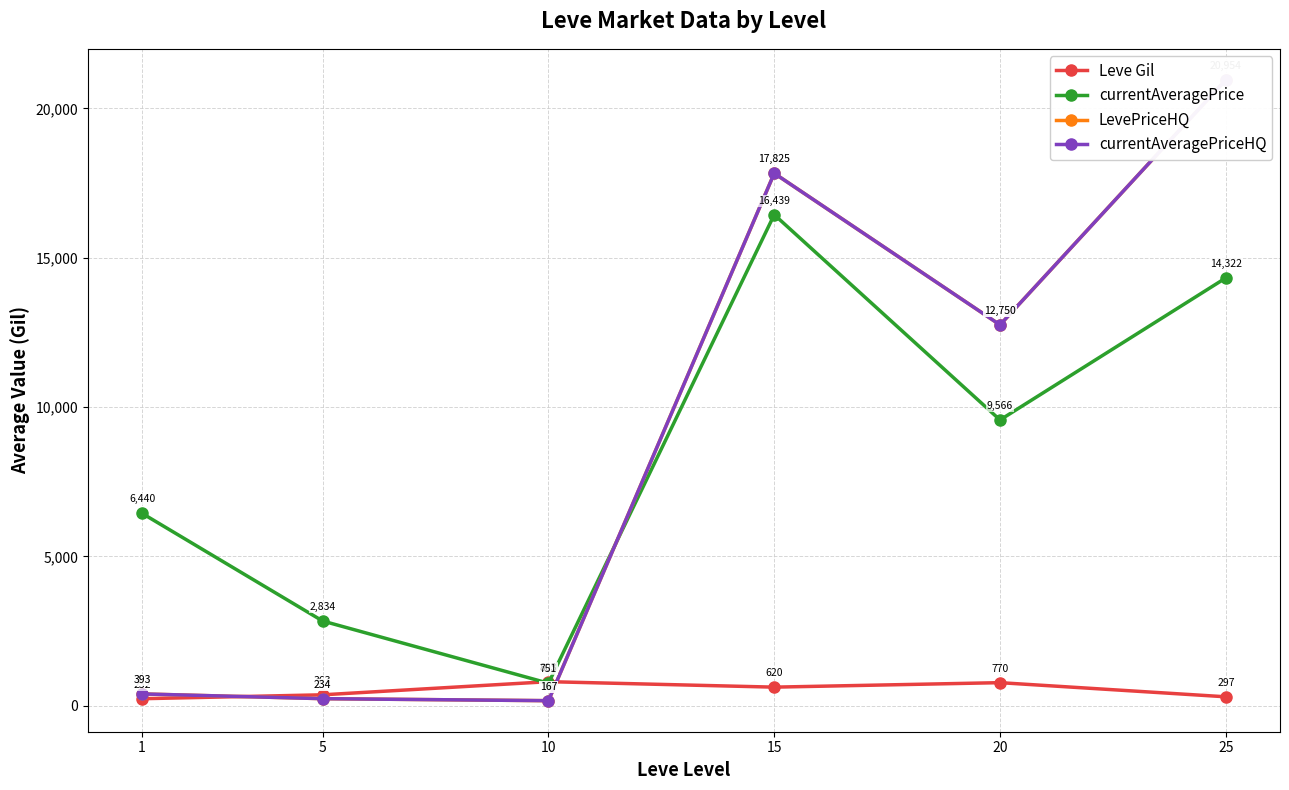

Rank the categories by Leve Gil value from highest to lowest.

10, 20, 15, 5, 25, 1